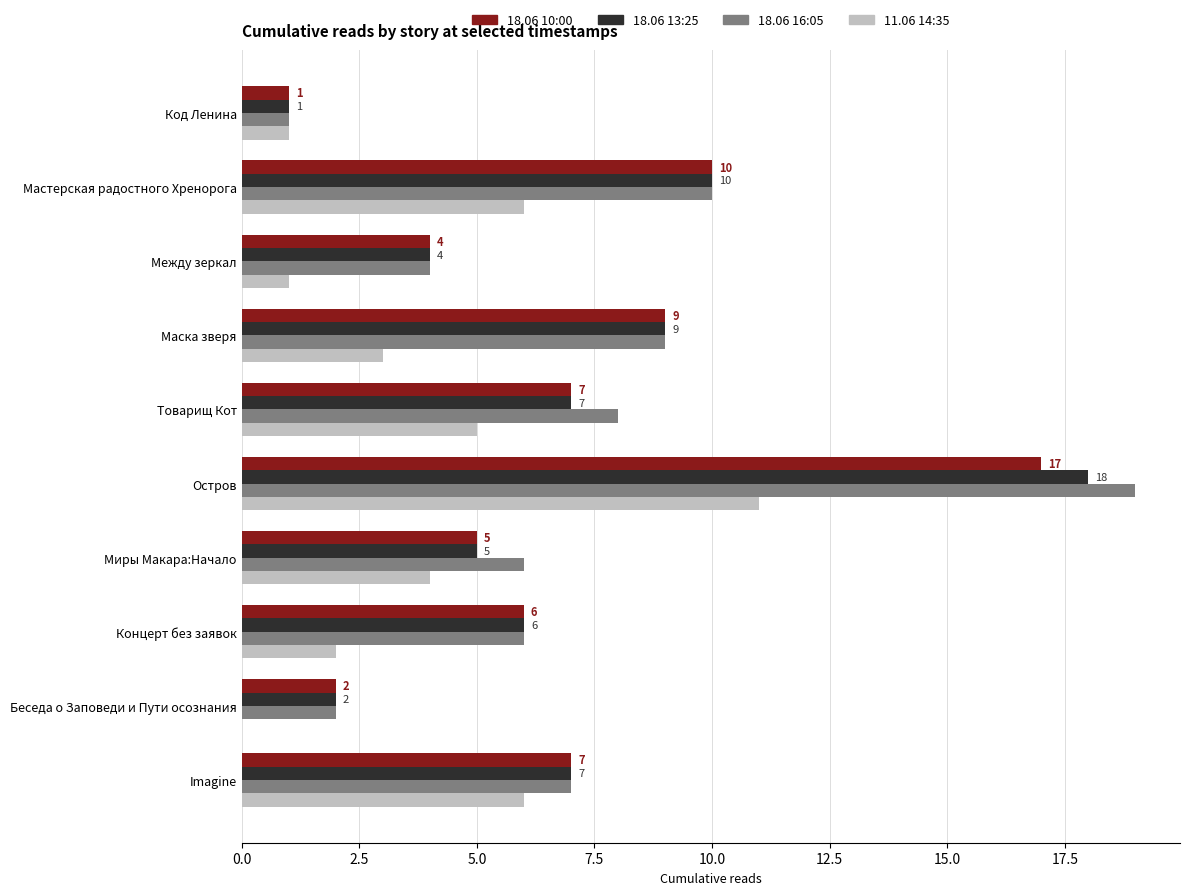

The 18.06 16:05 series shows 19 at Остров. True or false?

True